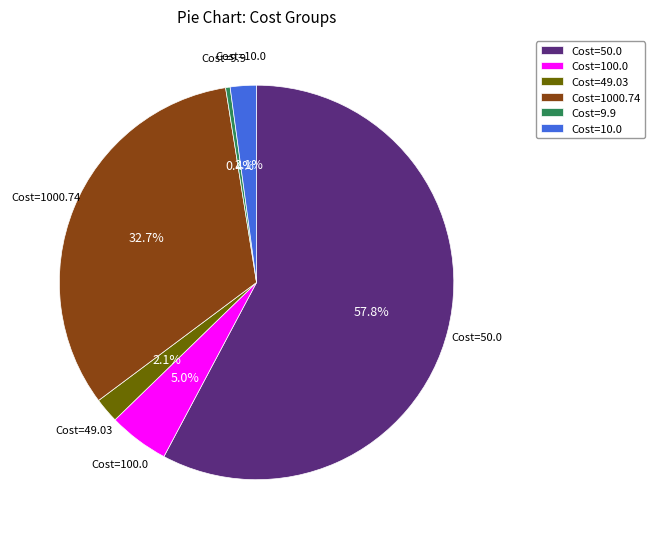

How many slices are in this pie chart?

6